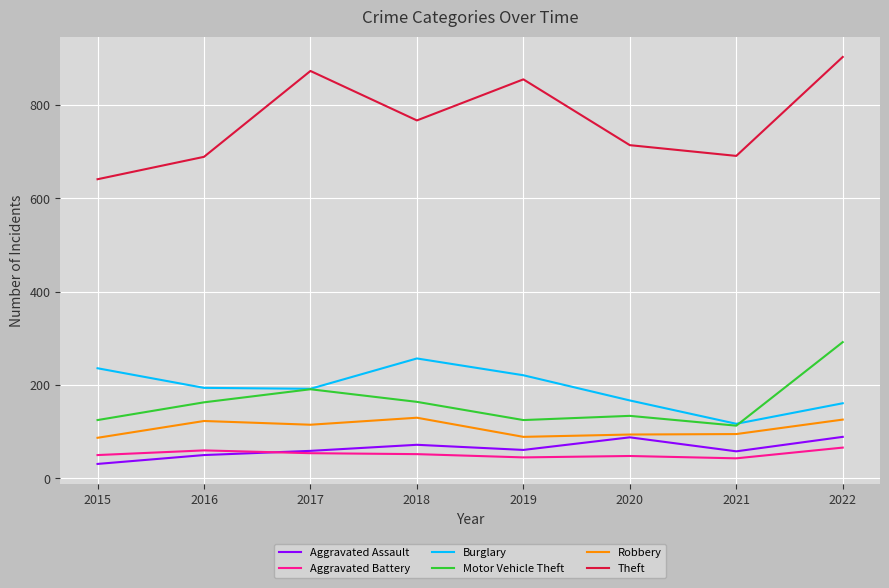

What is the highest value of the Aggravated Assault series?

89